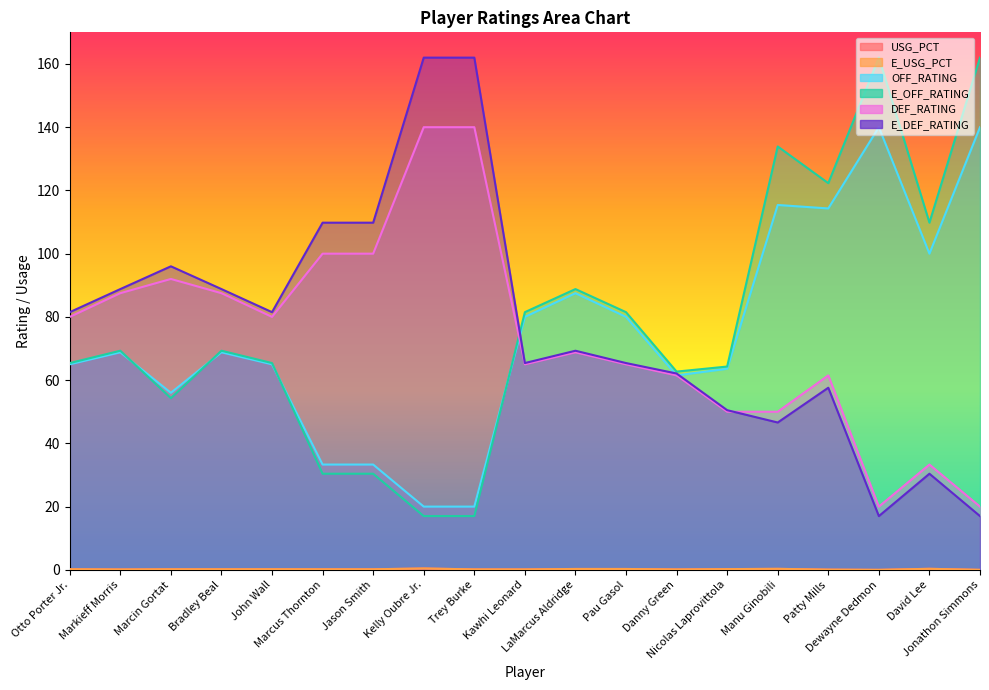

At which label does E_USG_PCT reach its minimum?

Dewayne Dedmon